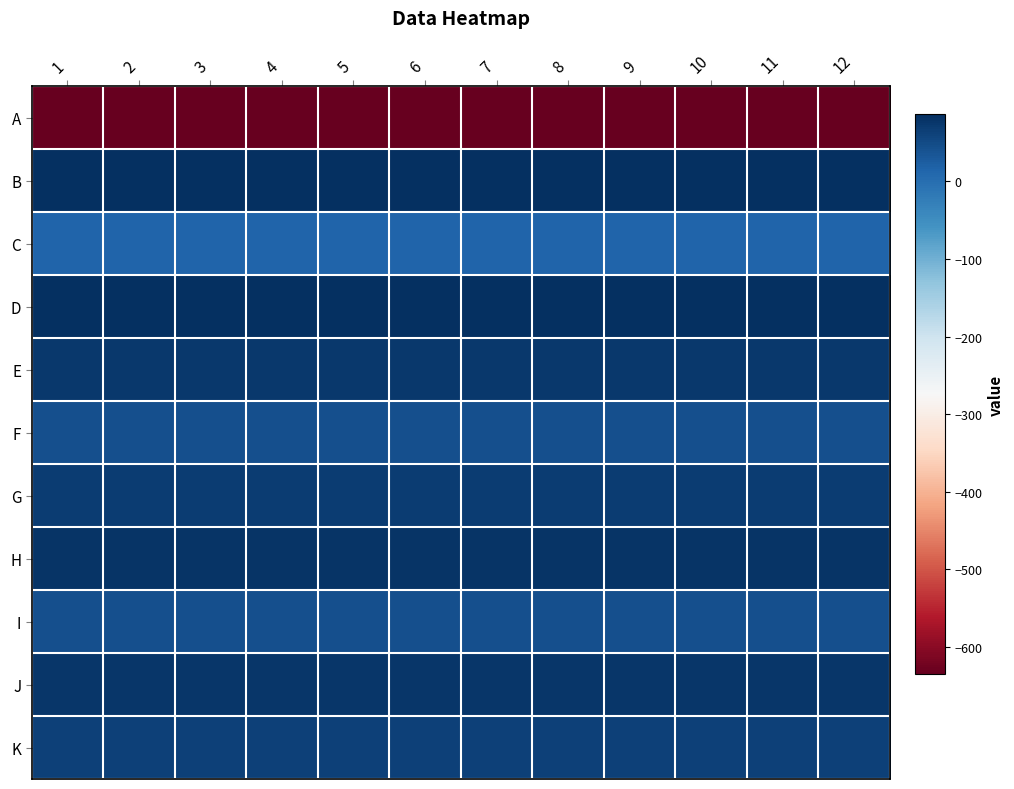

Between 1 and 11, which is larger?

1